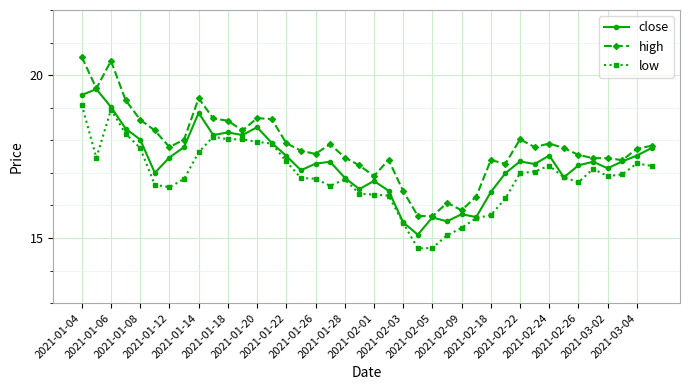

Which series has the largest range (max minus min)?

high